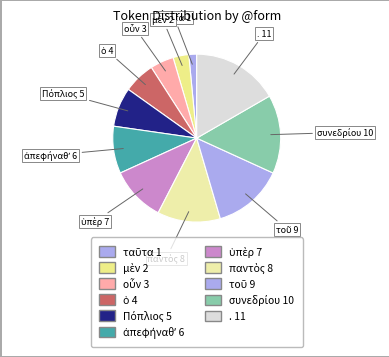

The . slice represents 17% of the pie. True or false?

True